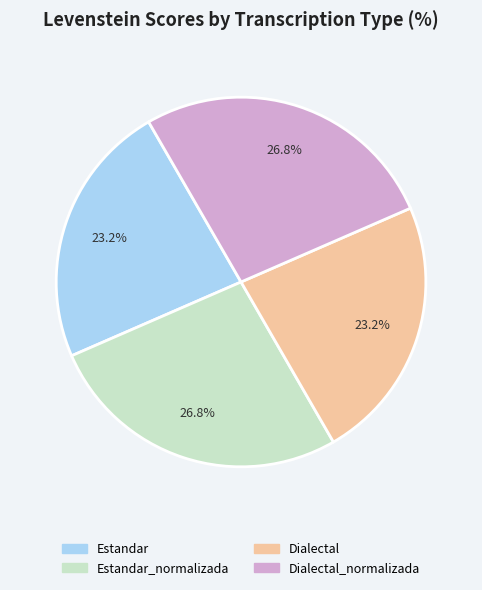

Is there a majority slice in this chart?

No